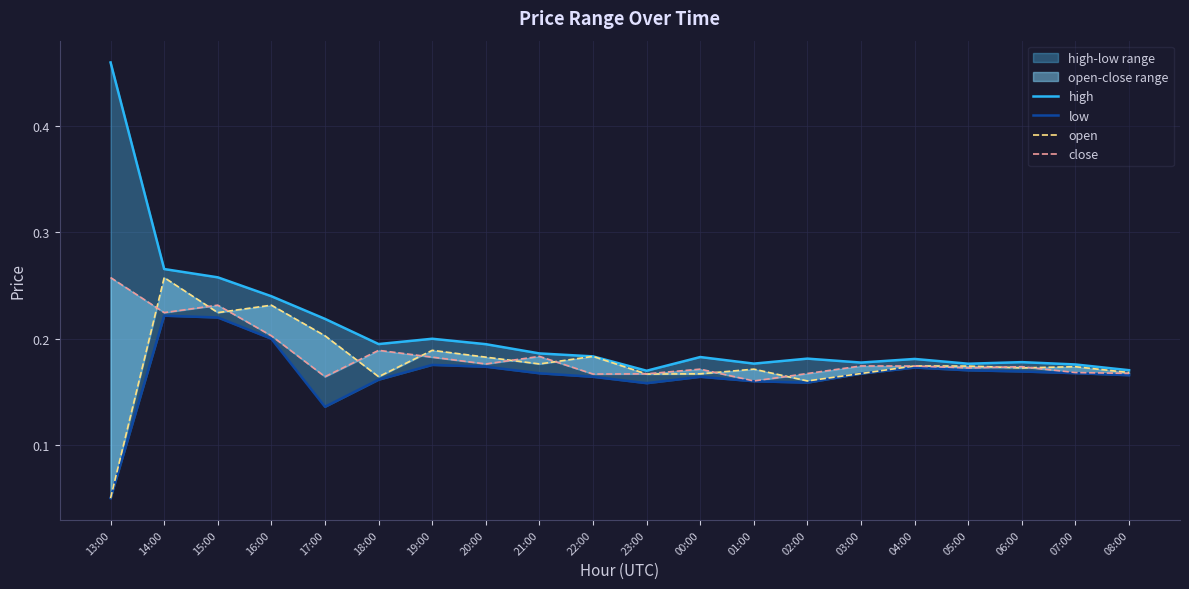

The low series shows 0.3 at 06:00. True or false?

False